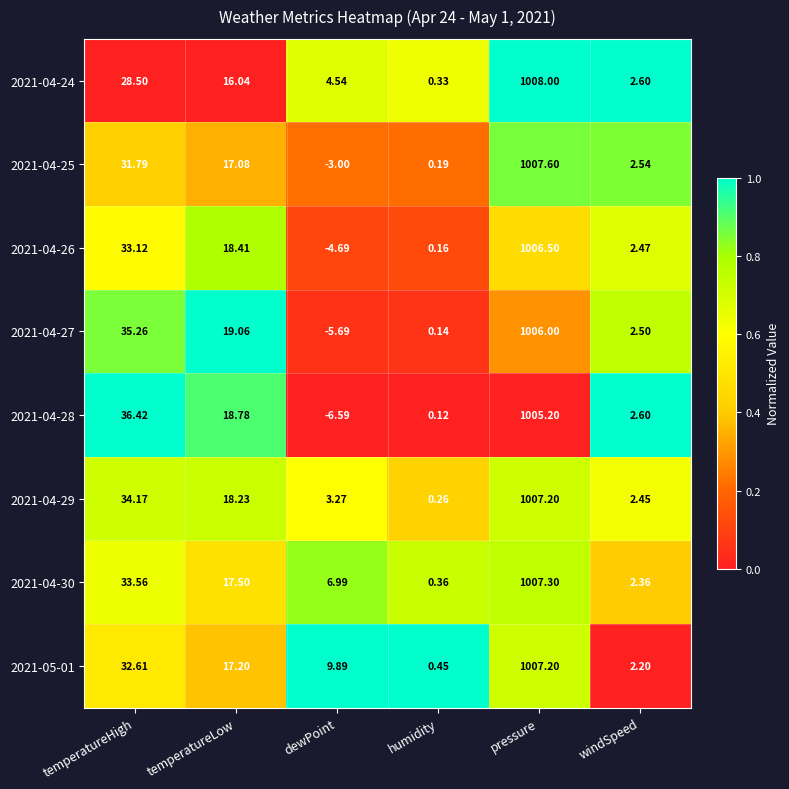

Where does the 2021-04-29 series first go above 18?

temperatureHigh